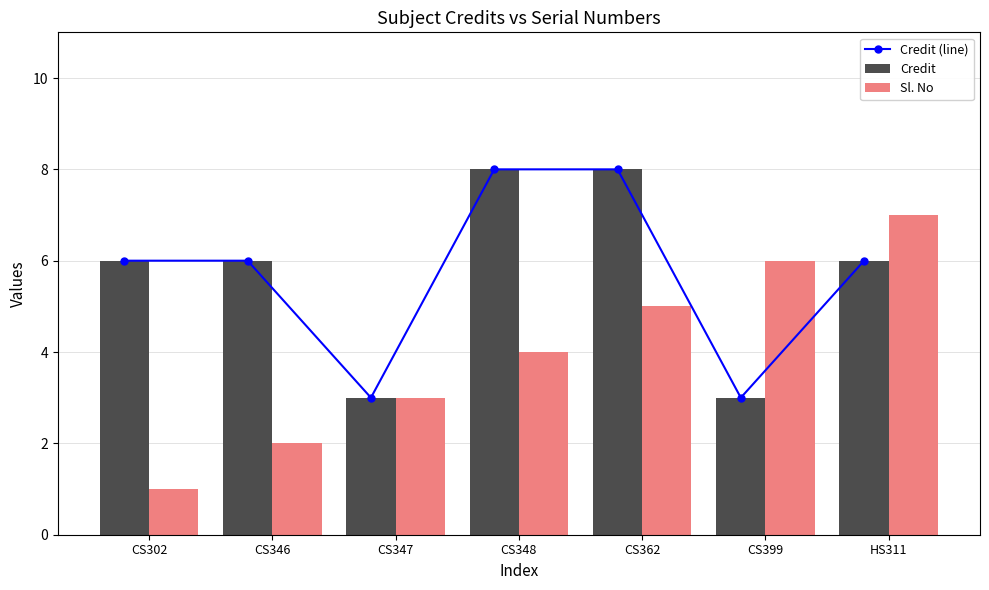

At which label does Credit first exceed 6?

CS348